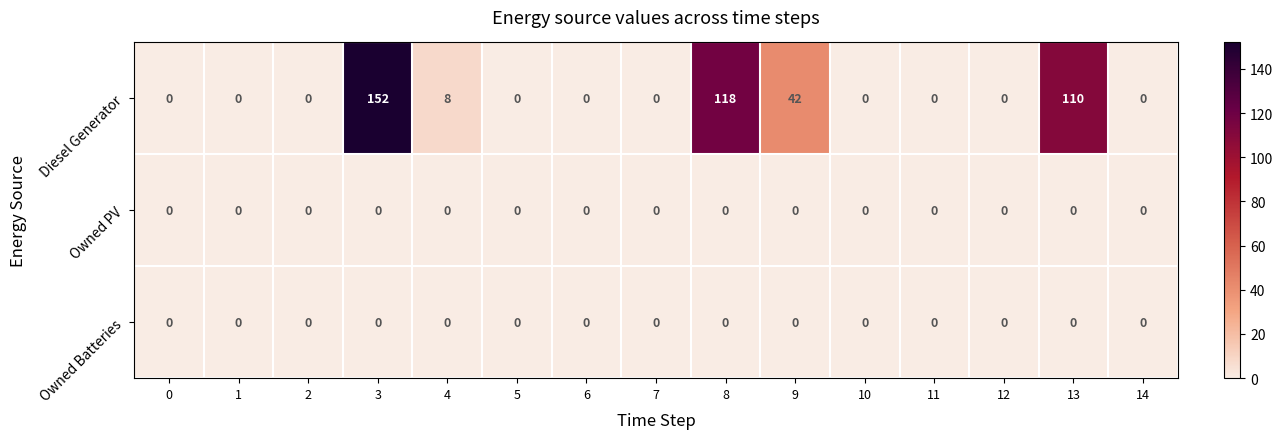

How many distinct data groups are displayed?

3